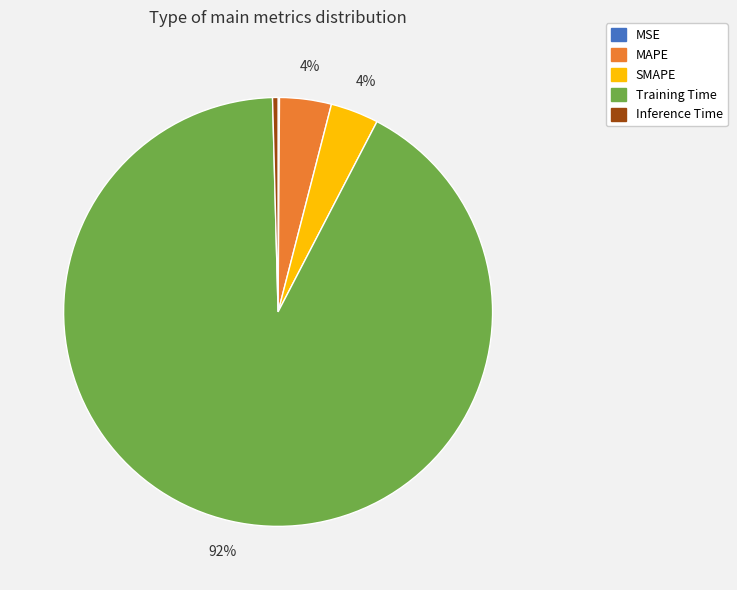

To the nearest percent, what is the difference between the largest and smallest slice percentages?

92%